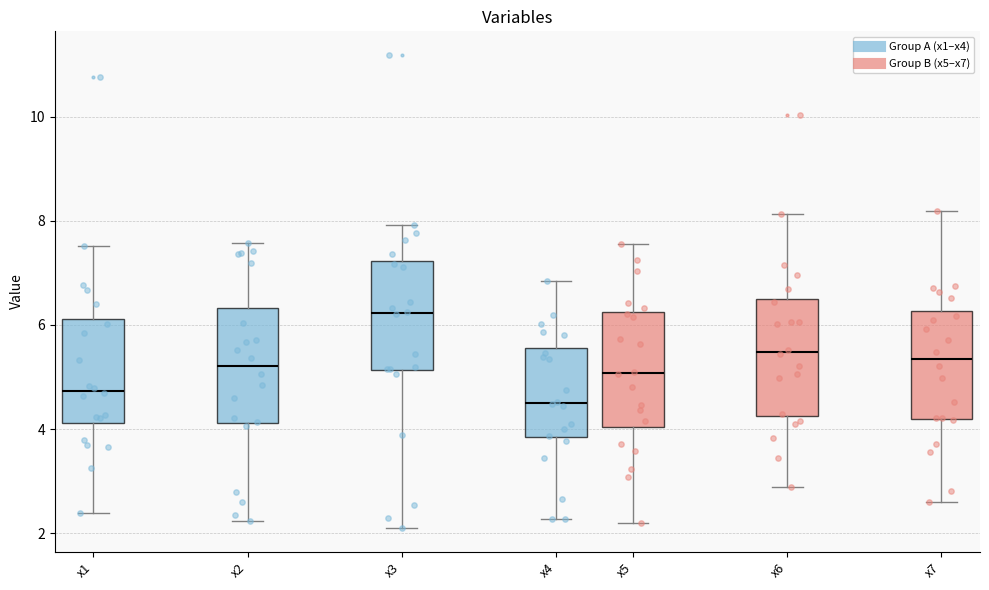

Which box has the lowest median line?

x4